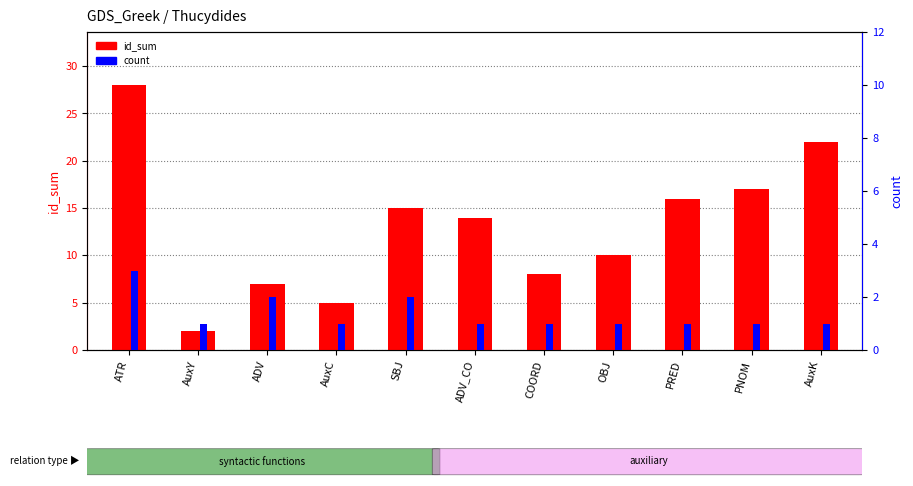

What is the sum of the count values at ADV_CO and OBJ?

2